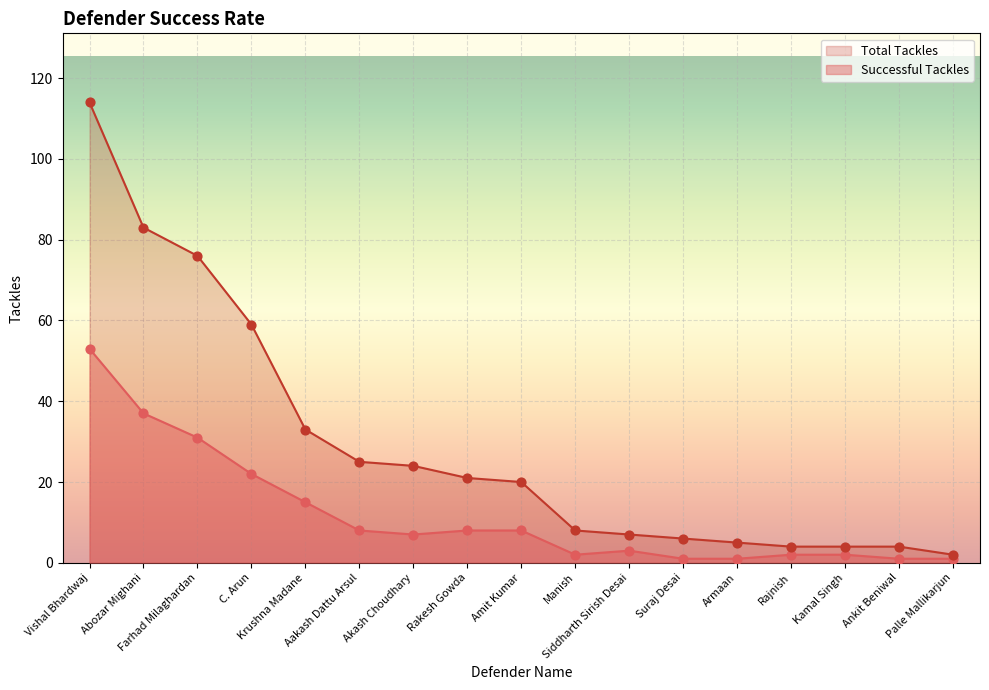

Which series has the widest spread of values?

Total Tackles